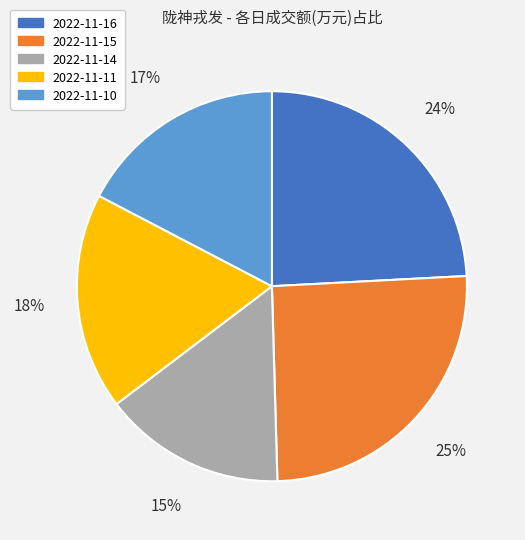

To the nearest percent, what portion does 2022-11-14 represent?

15%